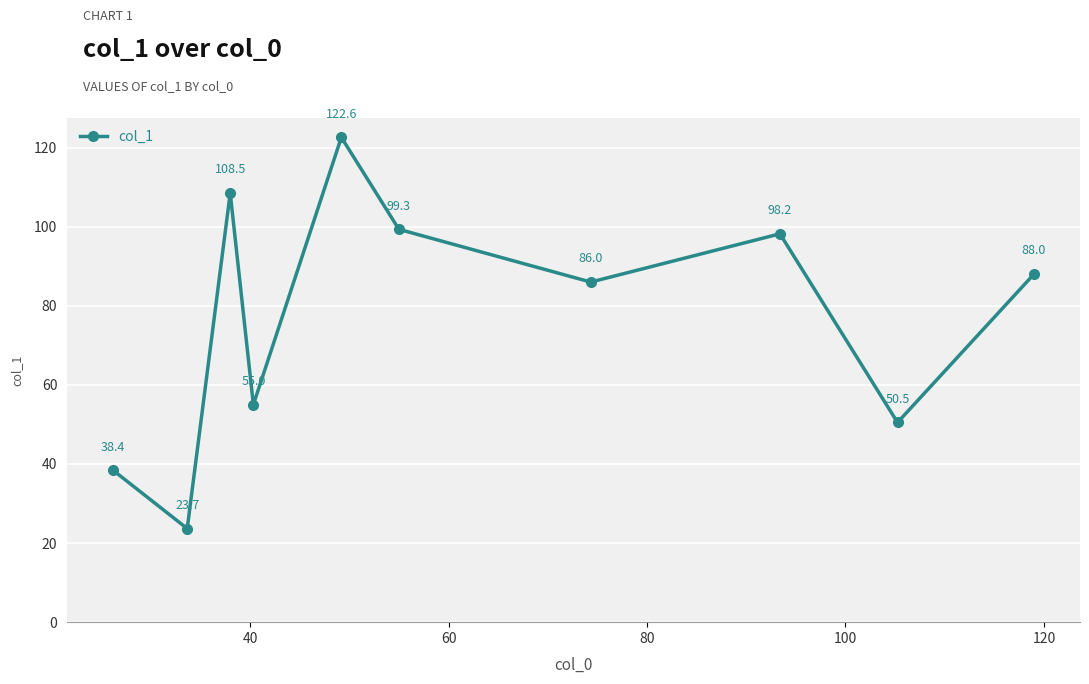

What is the minimum value shown in the chart?

23.7